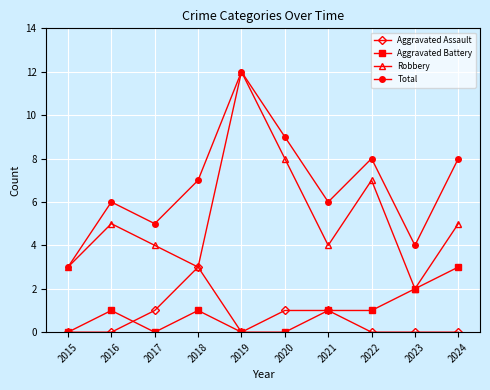

Reading left to right, extract all data points from this chart.

Aggravated Assault: 0	0	1	3	0	1	1	0	0	0
Aggravated Battery: 0	1	0	1	0	0	1	1	2	3
Robbery: 3	5	4	3	12	8	4	7	2	5
Total: 3	6	5	7	12	9	6	8	4	8